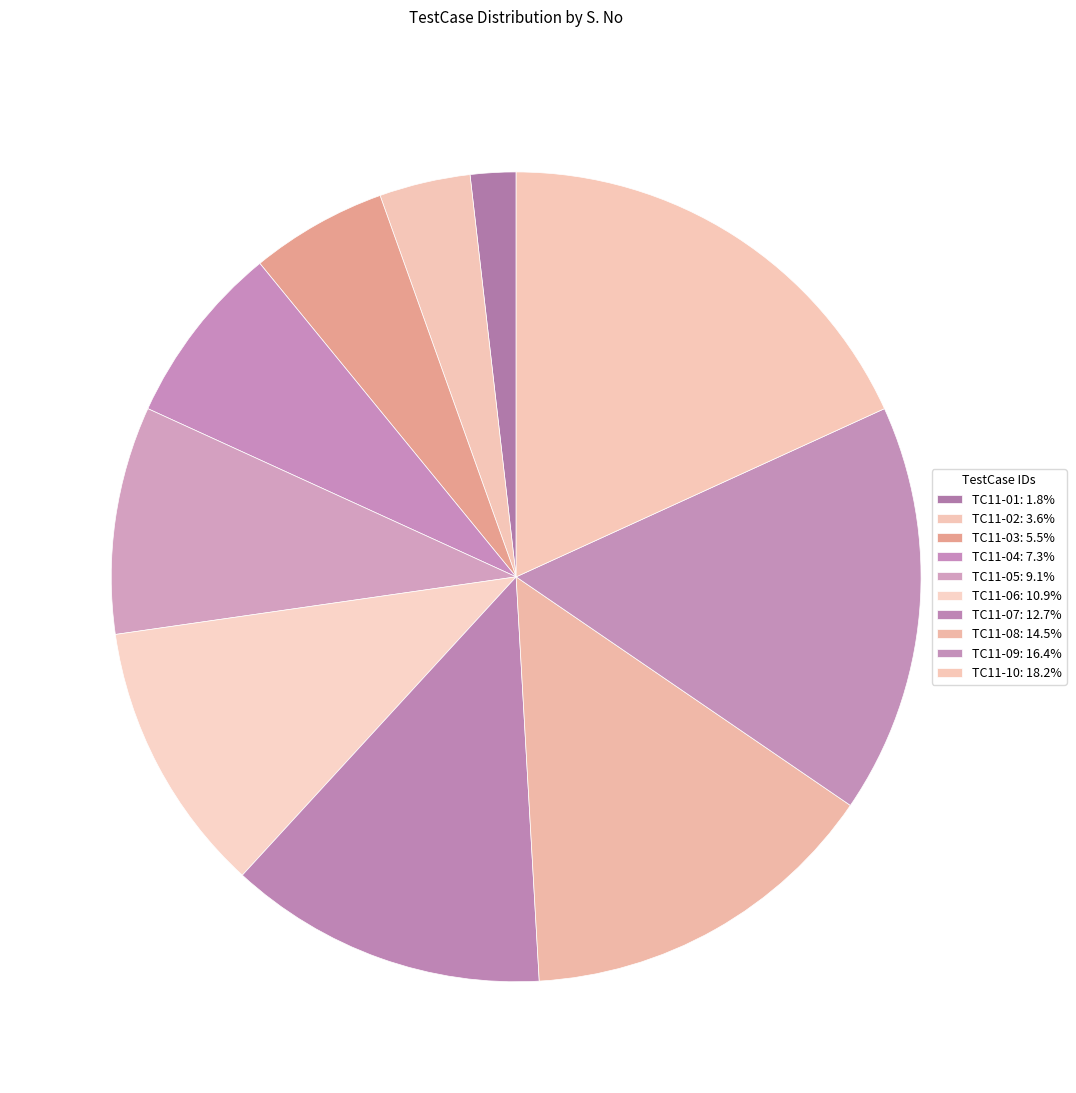

To the nearest percent, what is the average slice percentage?

10%